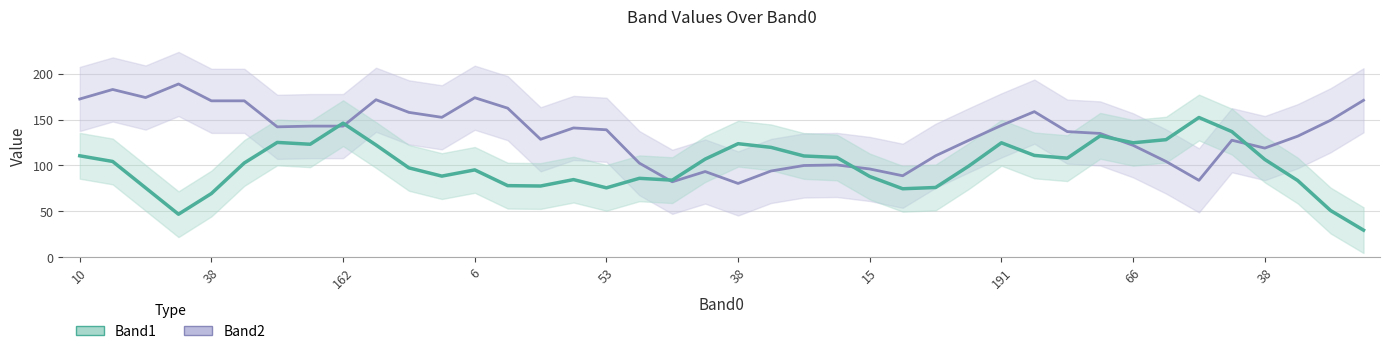

Between which two adjacent categories do Band1 and Band2 first intersect?

10 and 96